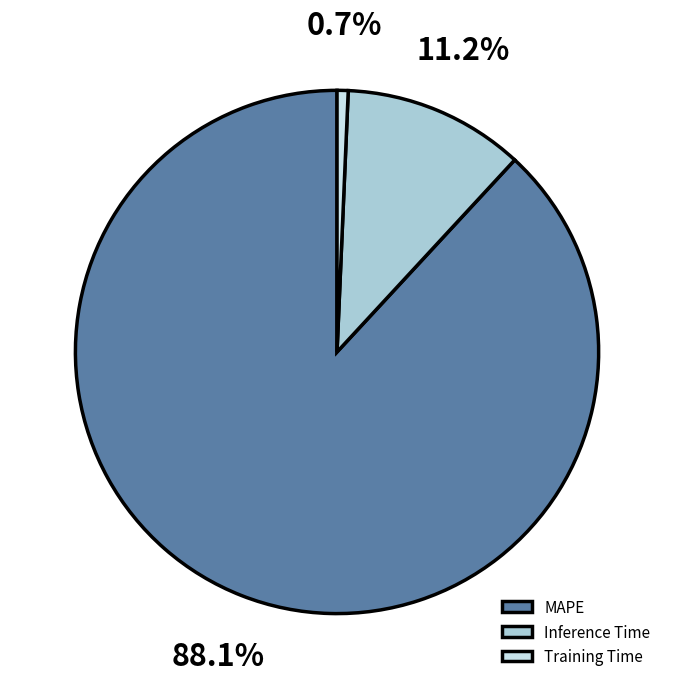

To the nearest percent, what percentage of the pie is Training Time?

1%